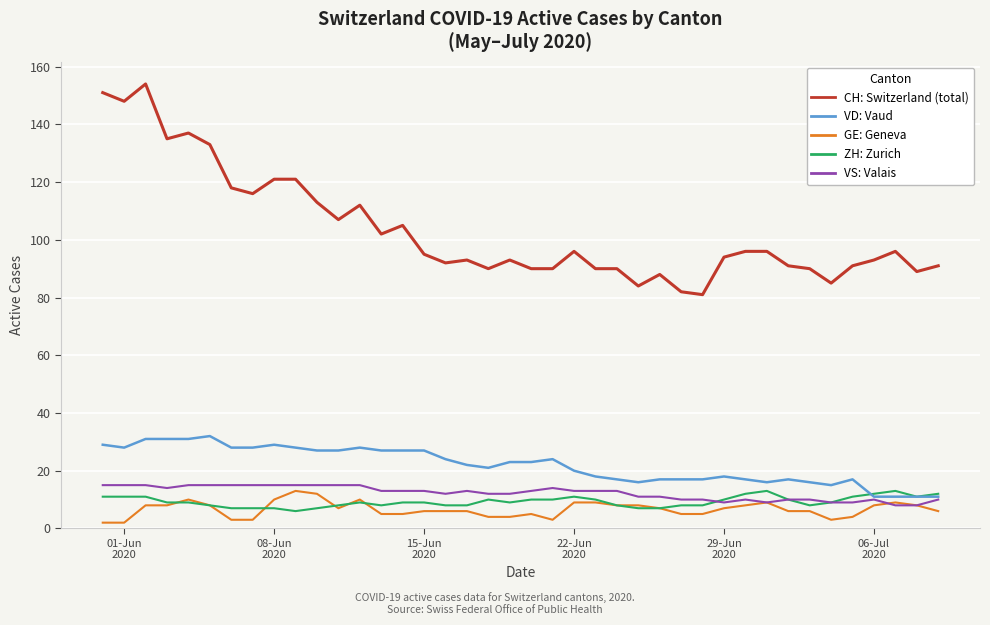

What is the maximum value shown in the chart?

154